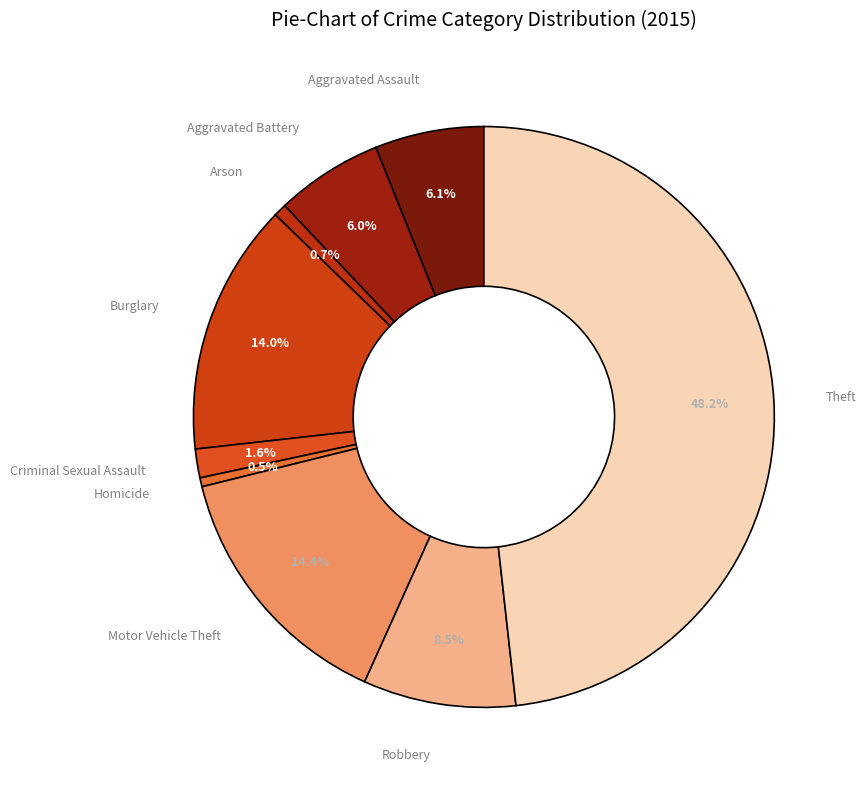

Count the number of slices in the pie.

9